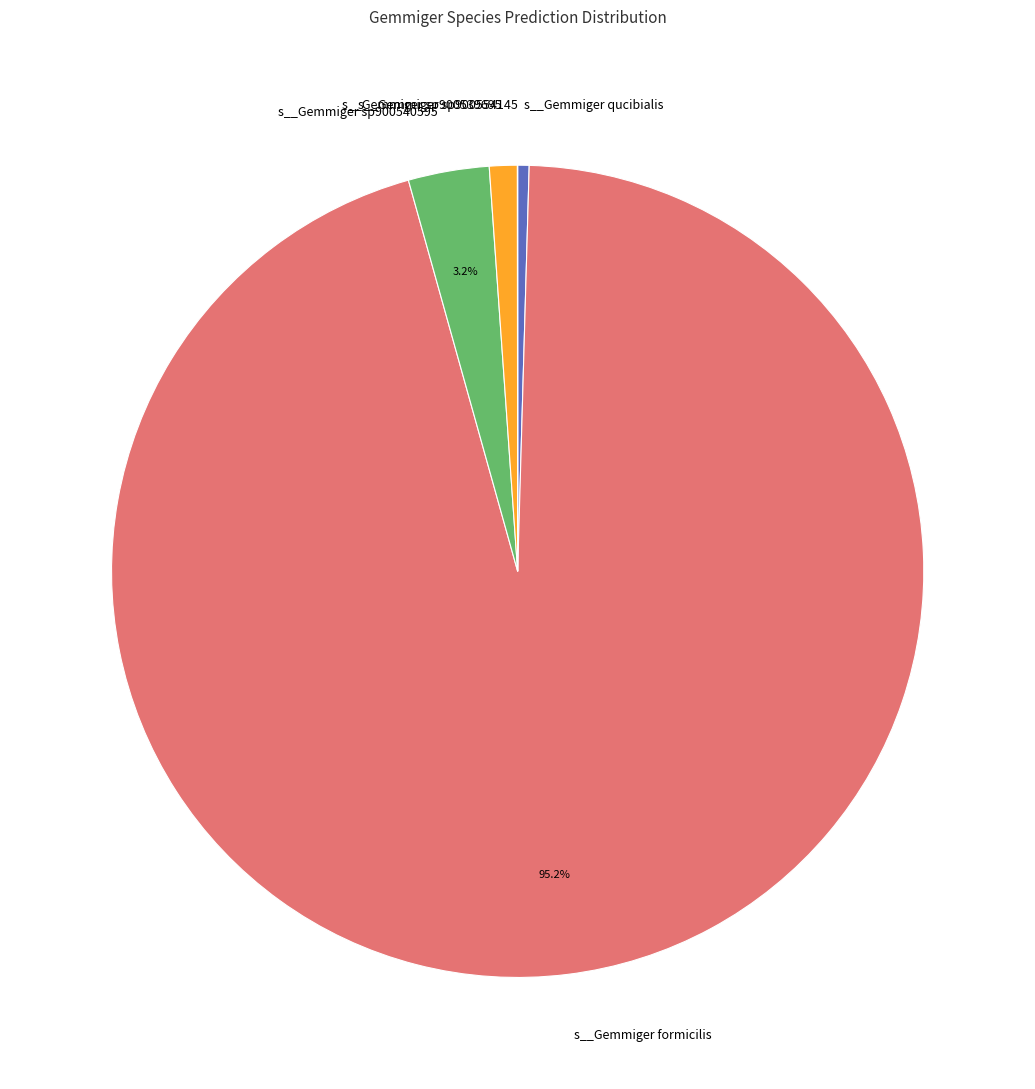

Does any single category account for the majority?

Yes